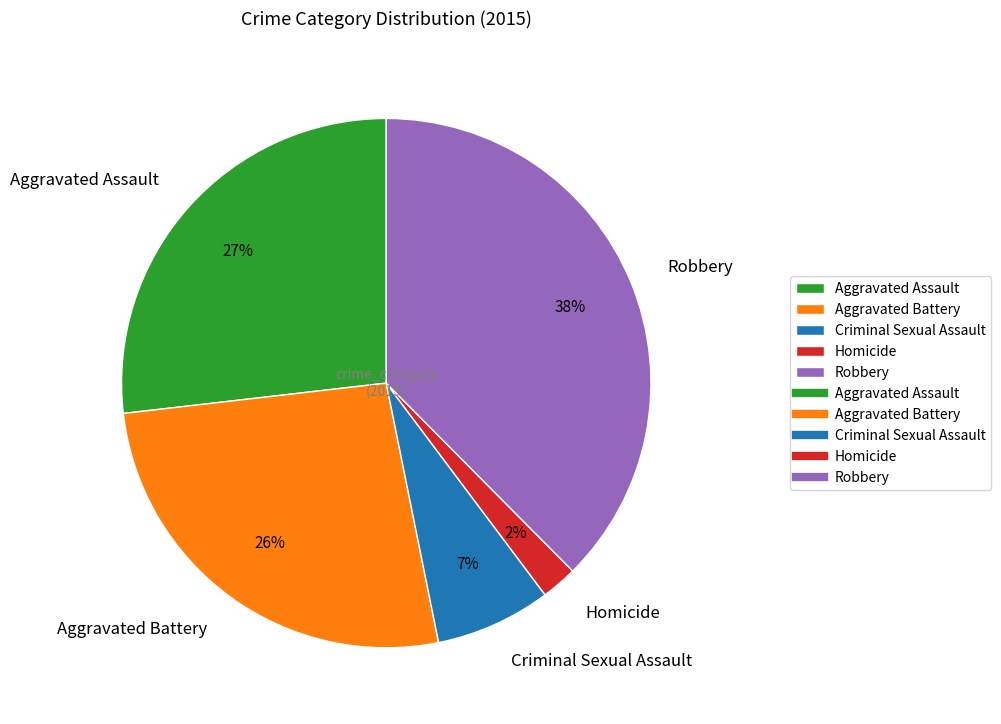

The Homicide slice represents 2% of the pie. True or false?

True